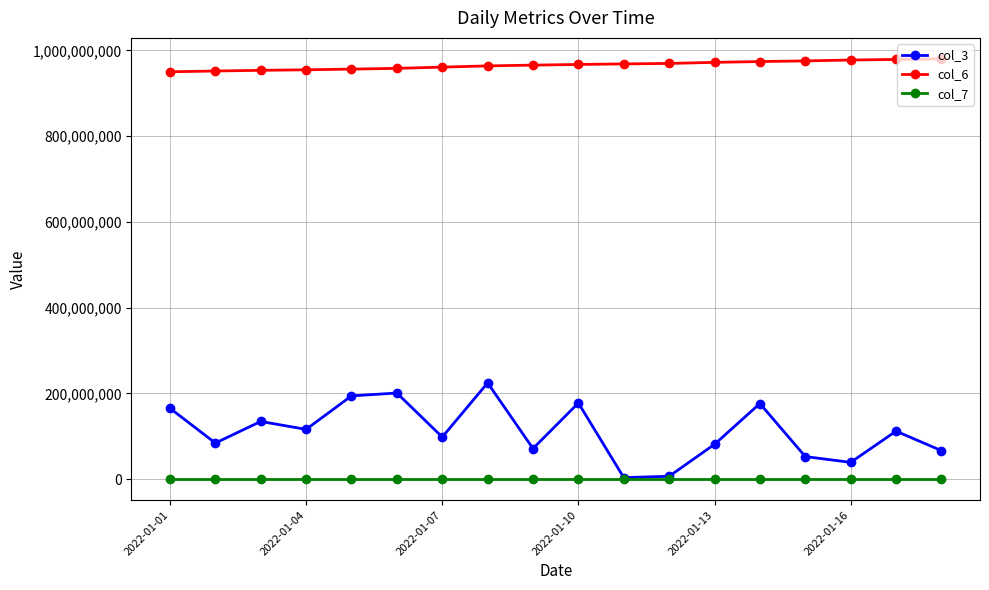

What is the sum of all col_6 values?

17380695989